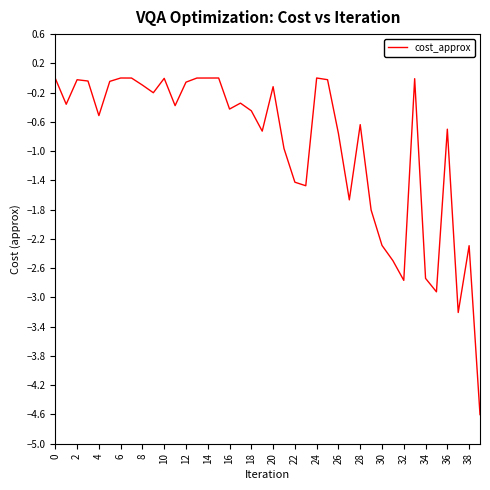

What is the smallest value displayed?

-4.6